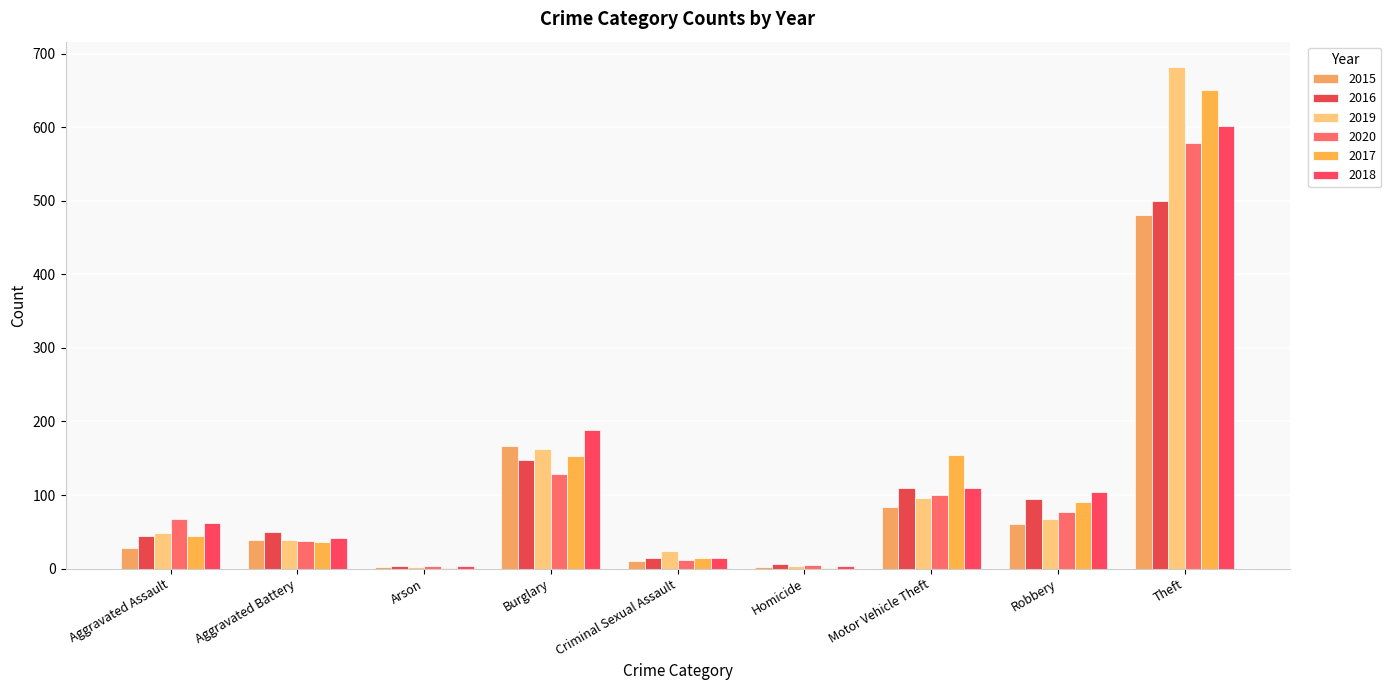

What is the label of the 1st bar from the left?

Aggravated Assault